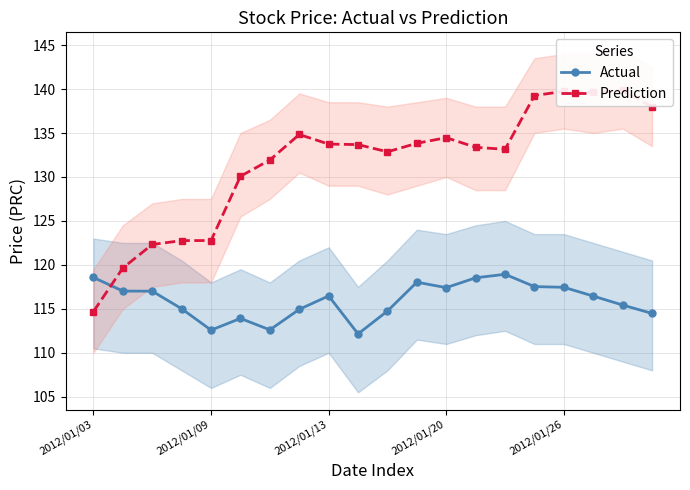

How many interior local valleys does the Actual series have?

4